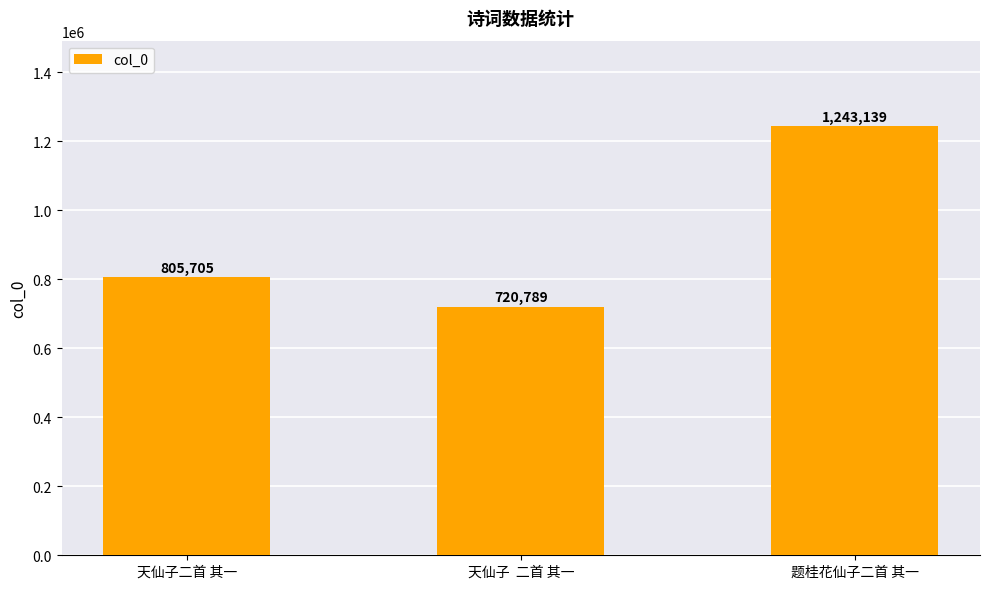

True or false: the data shows 253992 at 天仙子  二首 其一.

False